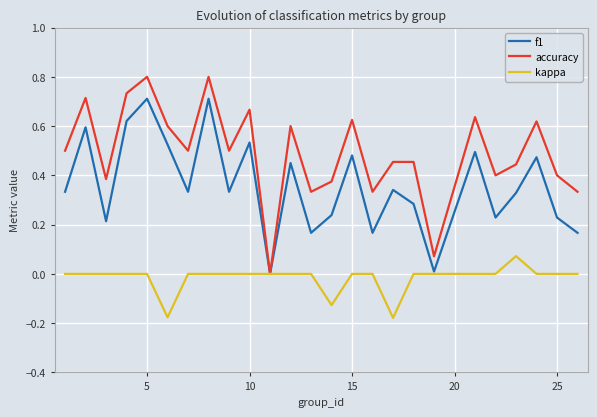

What is the maximum value shown in the chart?

0.8